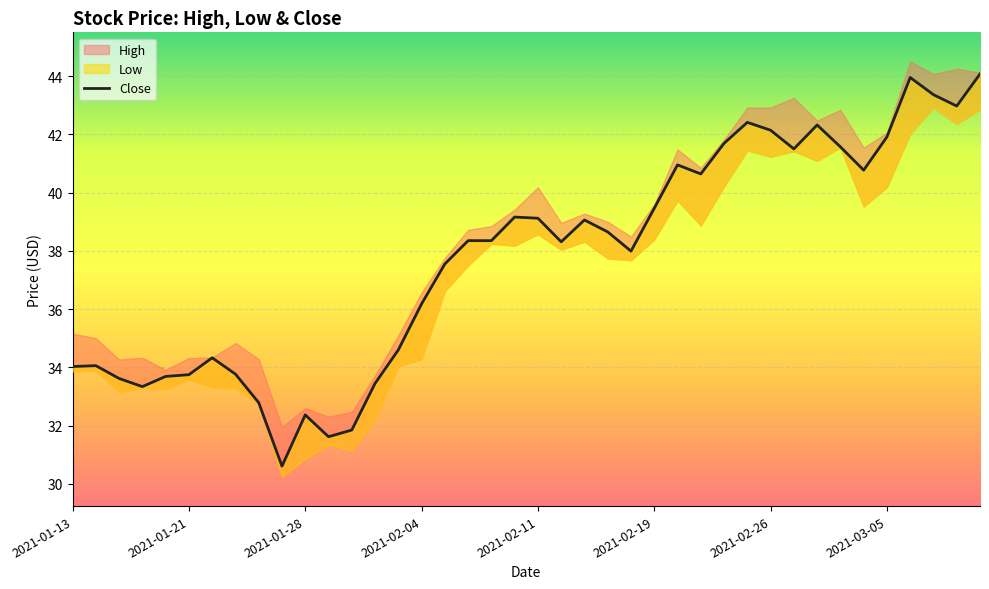

Is it true that the value at 2021-02-11 is 48.2?

False